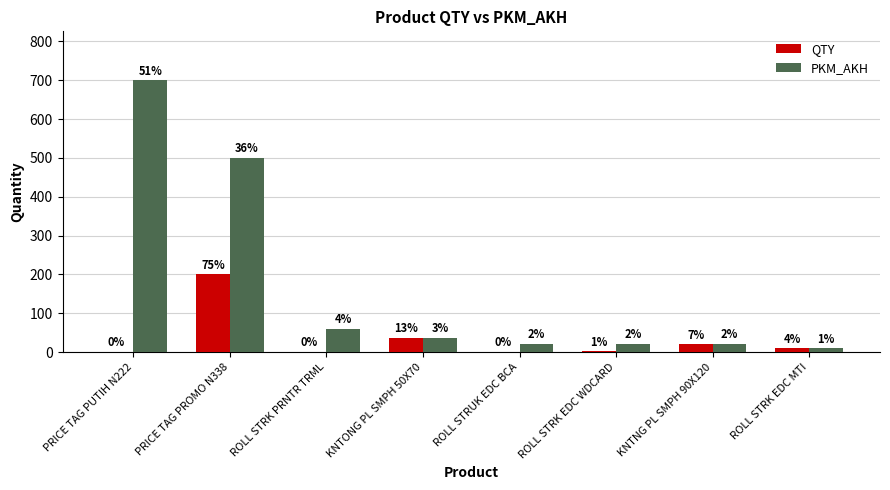

Is it true that QTY equals 36 at KNTONG PL SMPH 50X70?

True